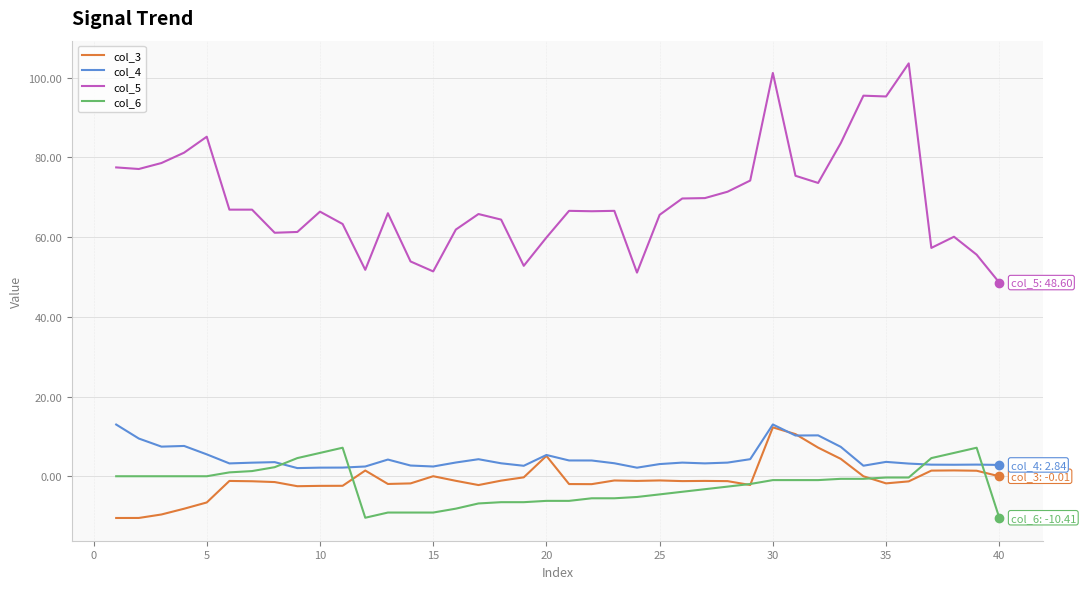

What is the minimum value shown in the chart?

-10.5